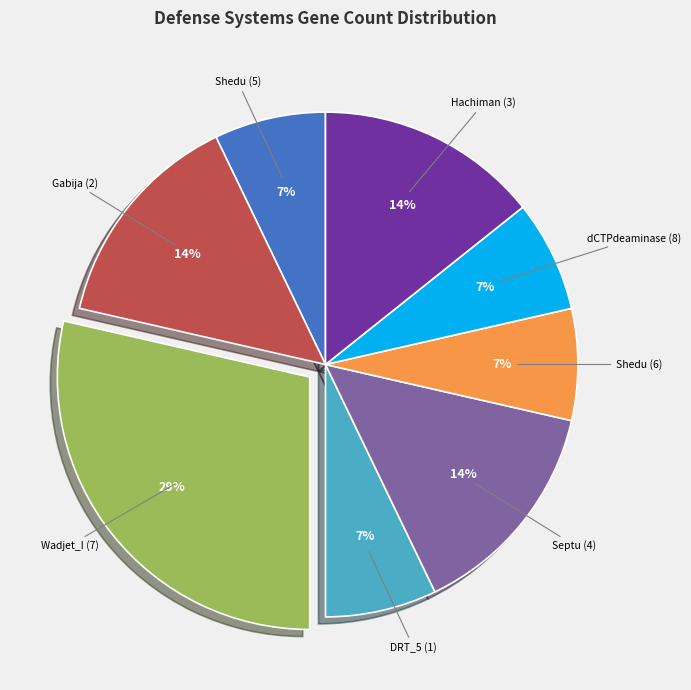

What is the largest slice in the pie chart?

Wadjet_I (7)